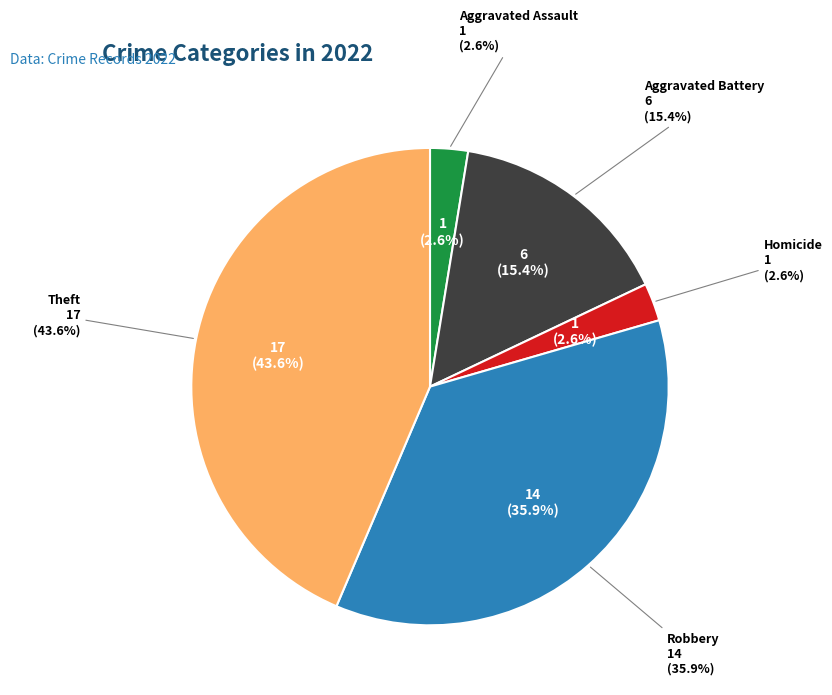

How many segments does this pie chart have?

5